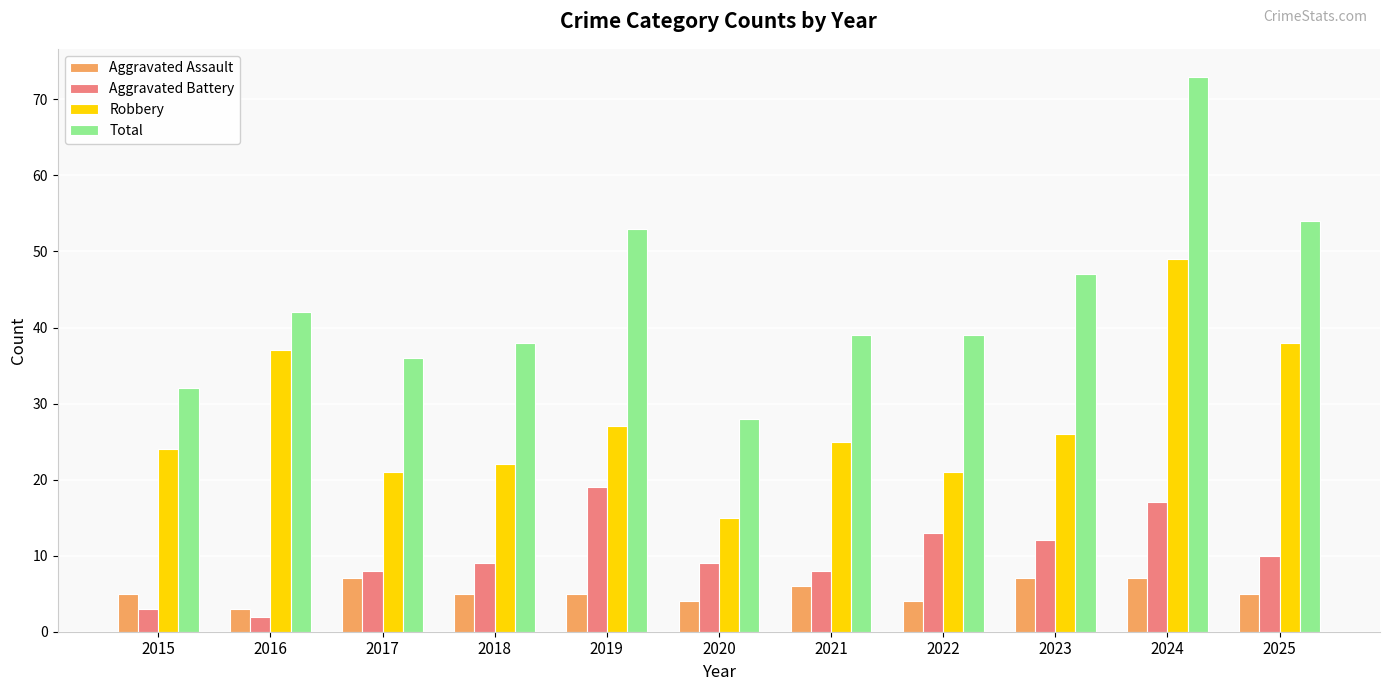

What is the minimum value for Robbery?

15